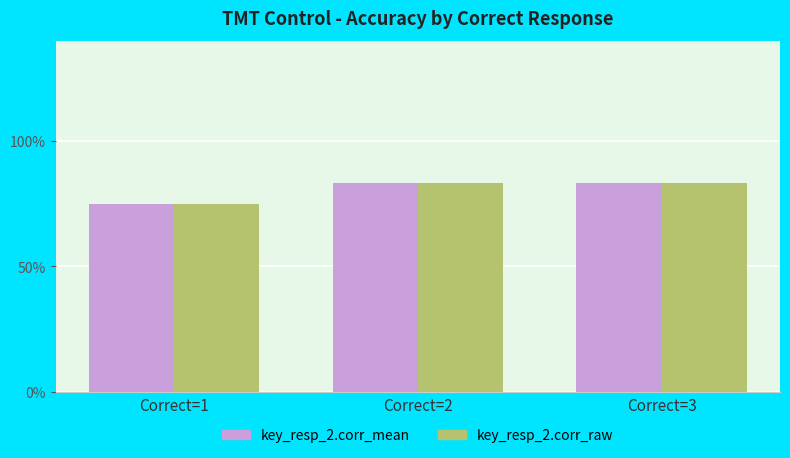

At how many categories does at least one series exceed 0?

3